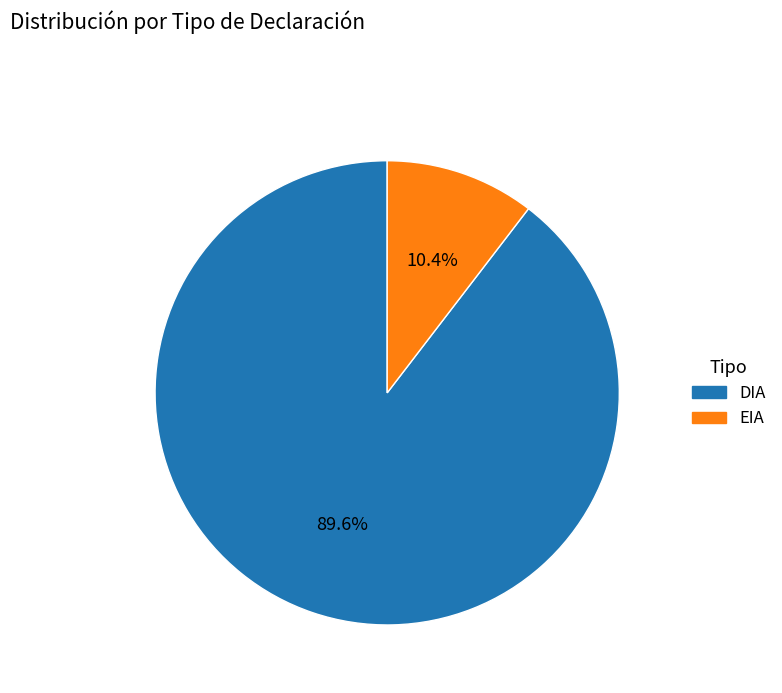

Which slice represents more than half of the pie?

DIA